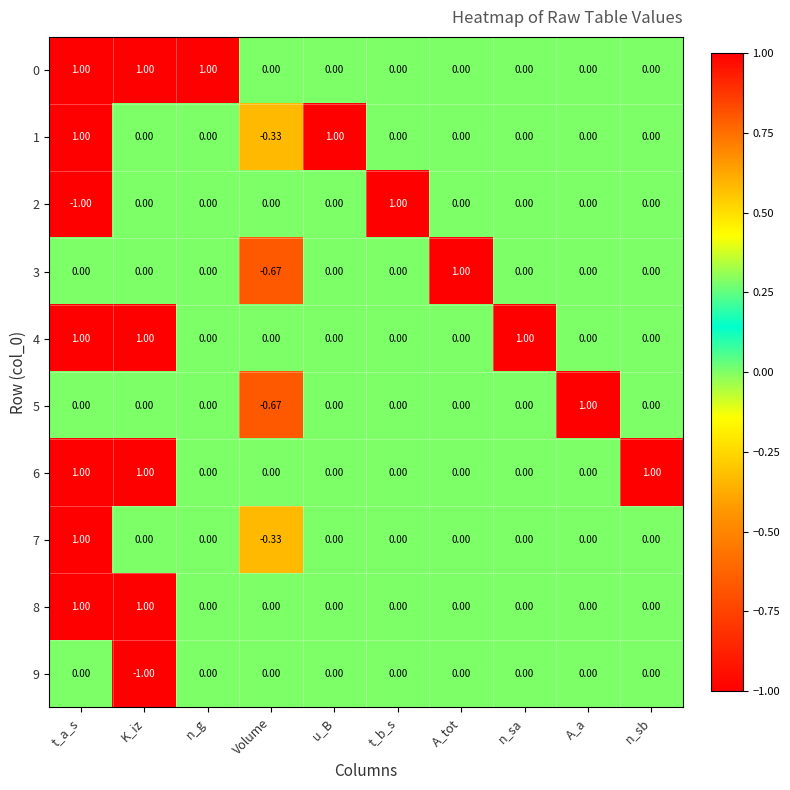

At which label does 1 first exceed 0?

t_a_s